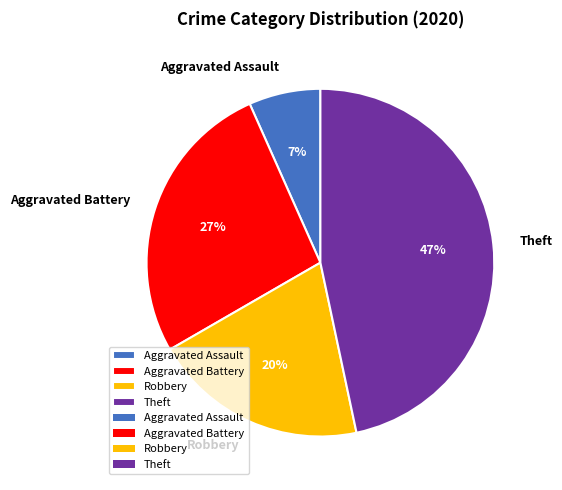

Rank the categories by value from highest to lowest.

Theft, Aggravated Battery, Robbery, Aggravated Assault